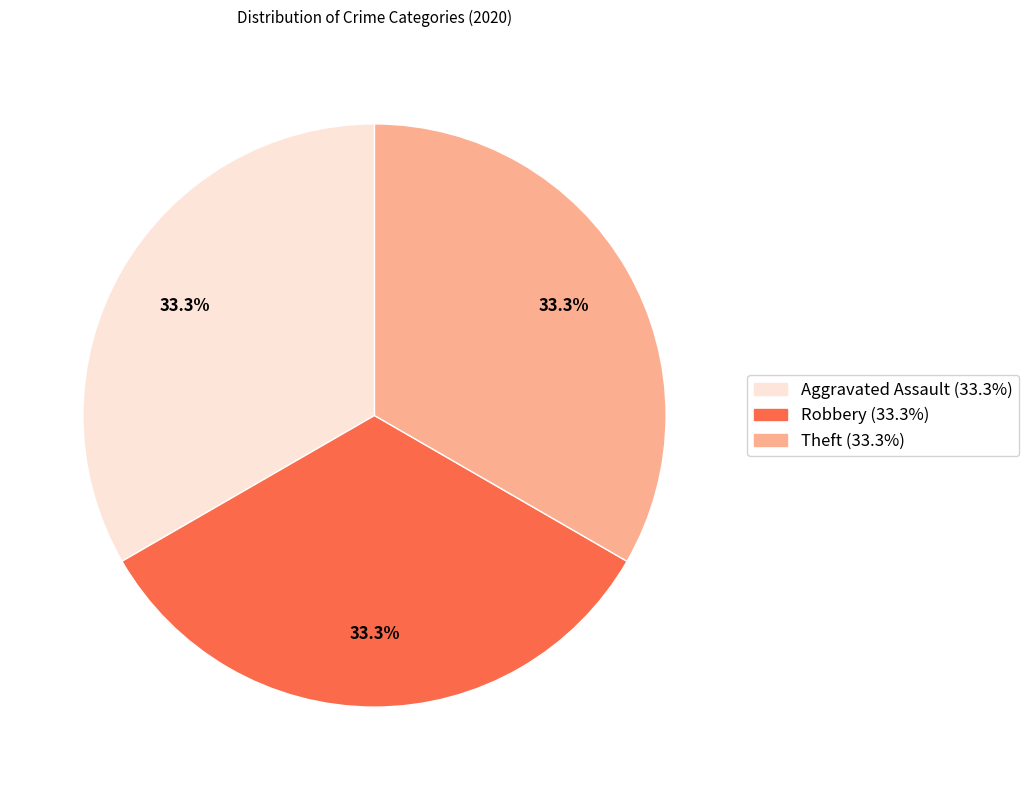

Is there a majority slice in this chart?

No